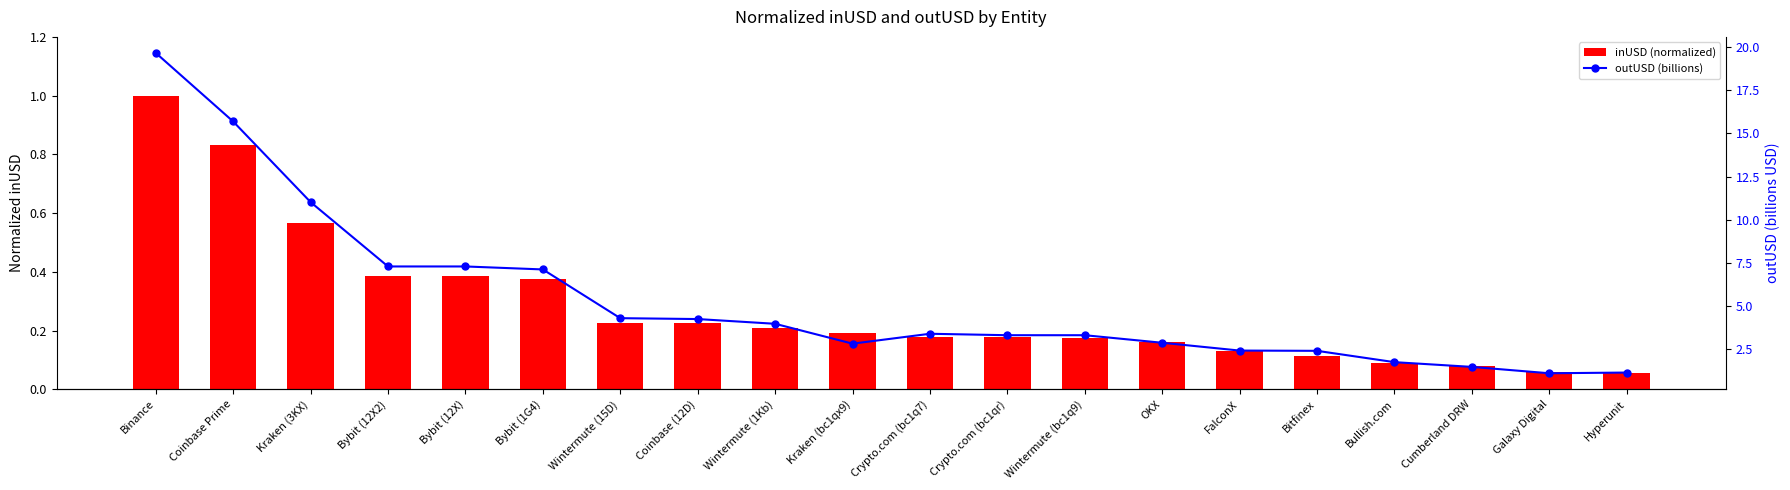

At how many categories does at least one series exceed 18?

1